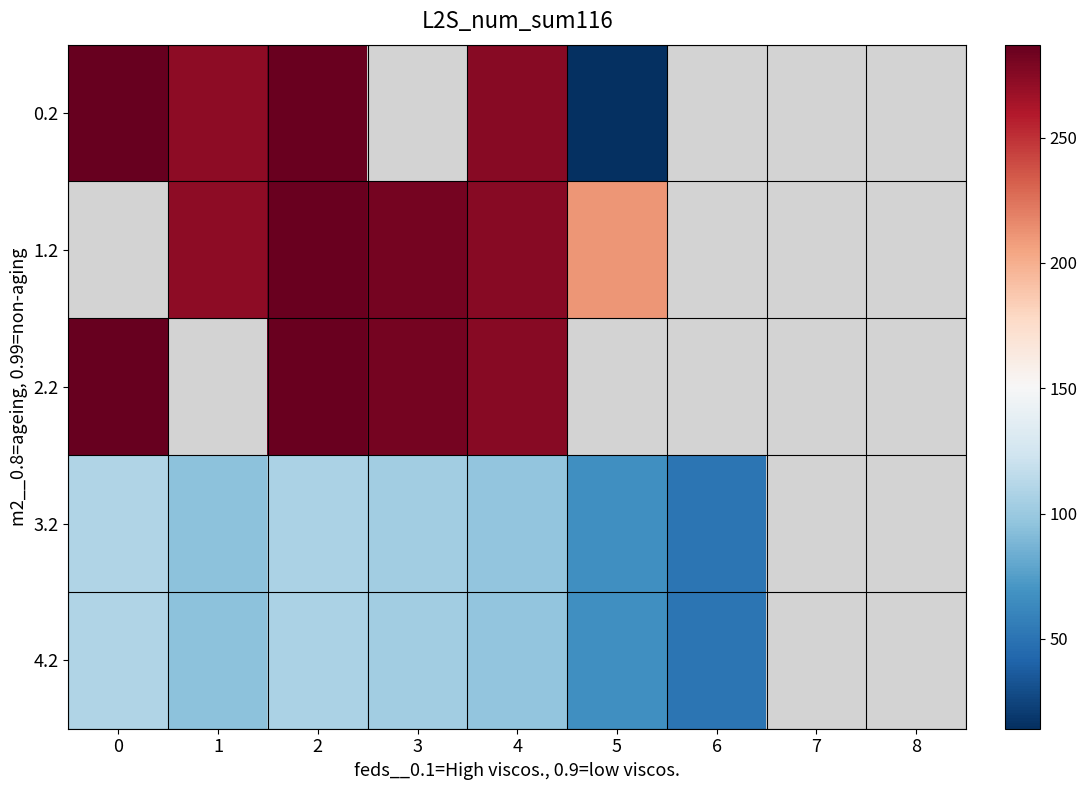

Is it true that 2.2 equals 281.0 at 3?

True